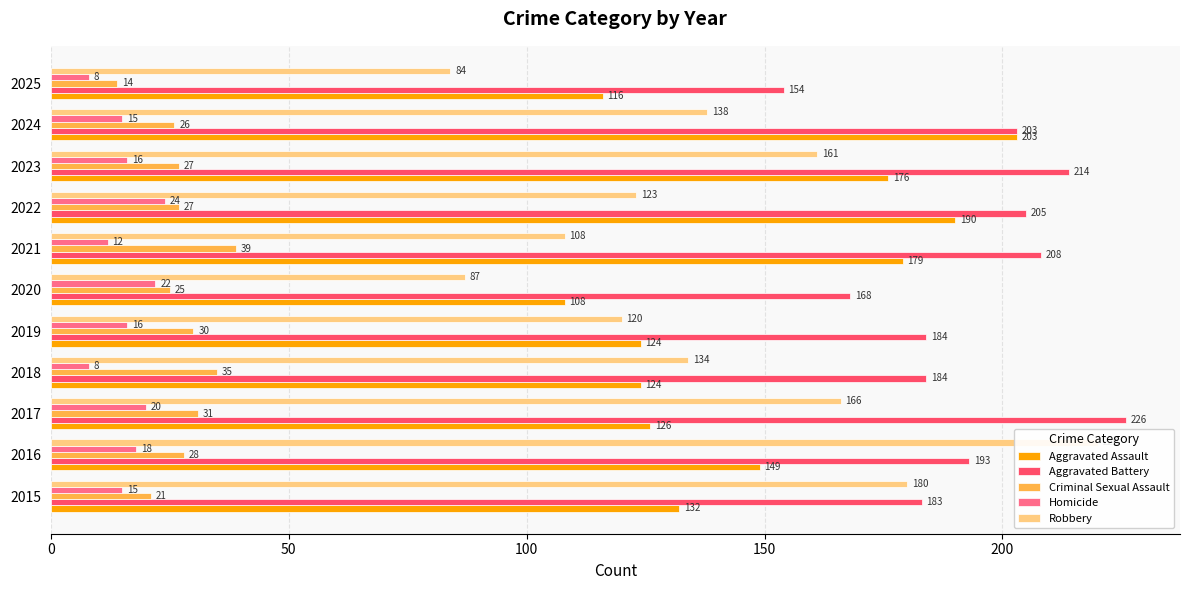

How many data points does each series have?

11